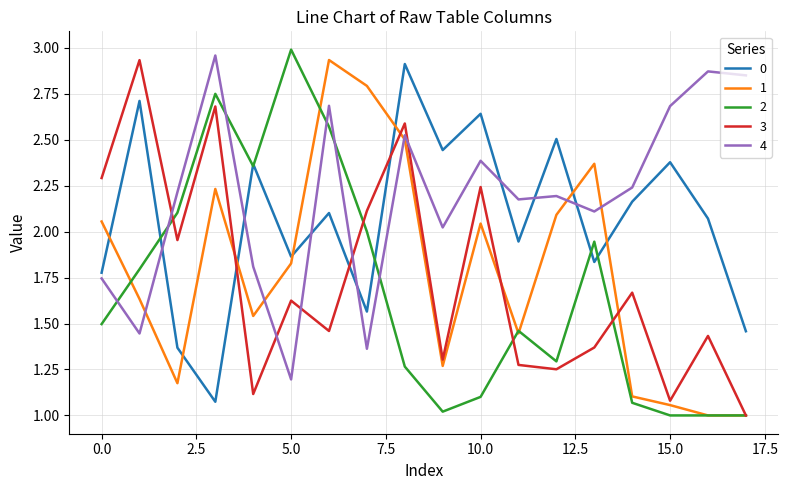

Does the chart display data point markers on the line(s)?

No